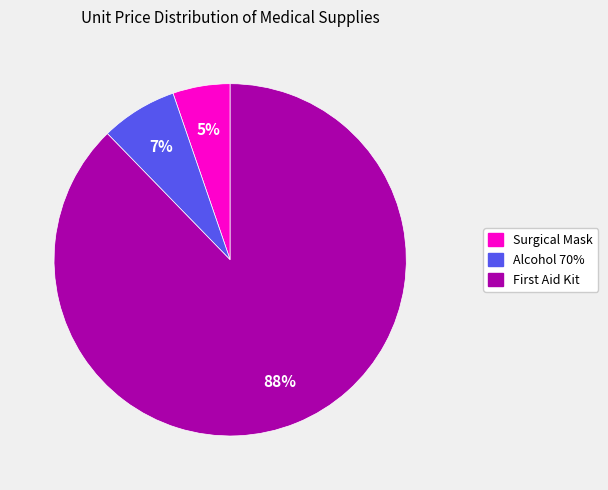

Count the number of slices in the pie.

3